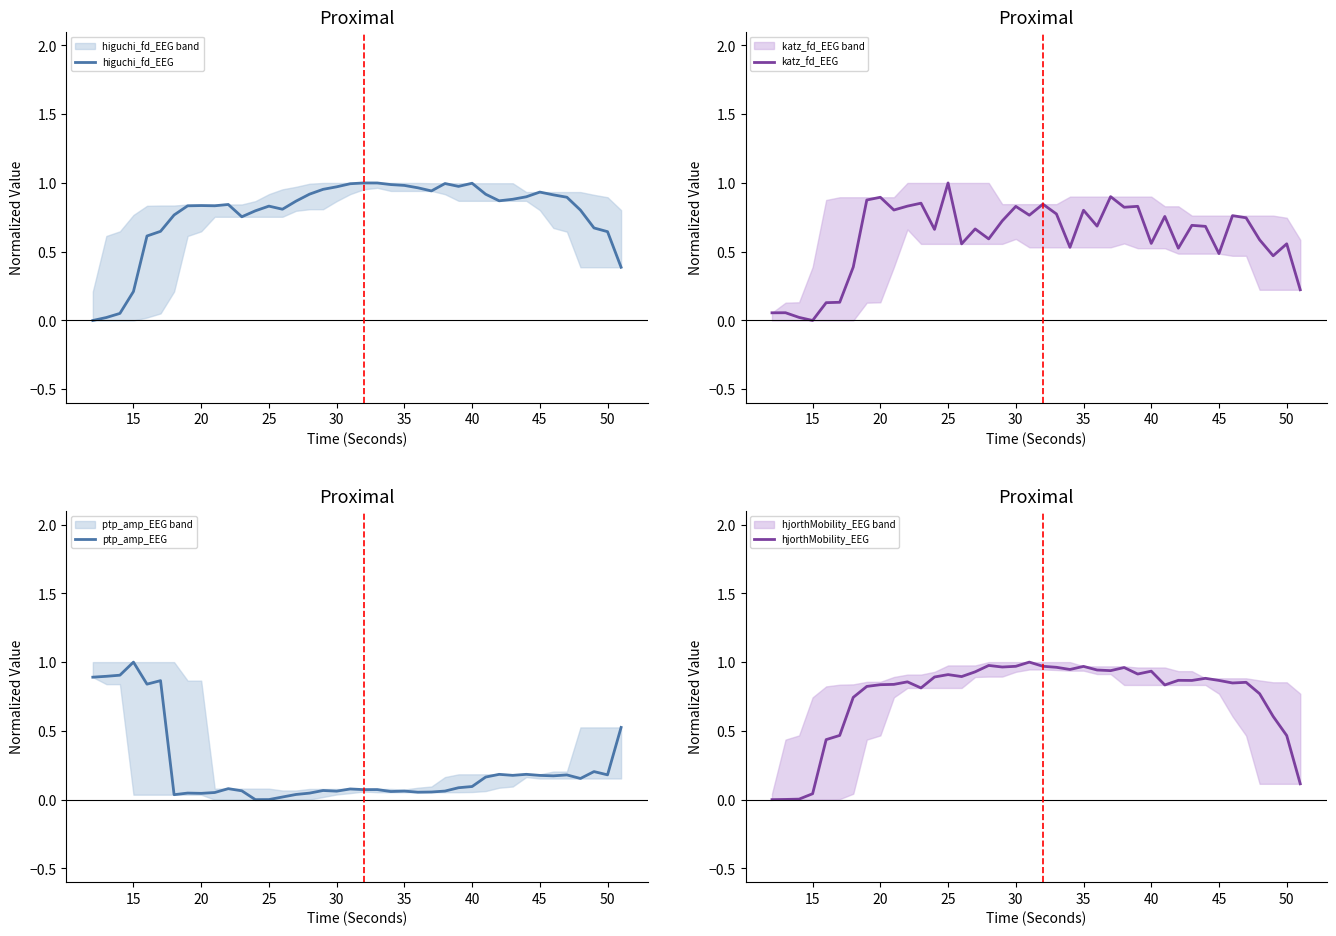

How many lines are shown in the chart?

4